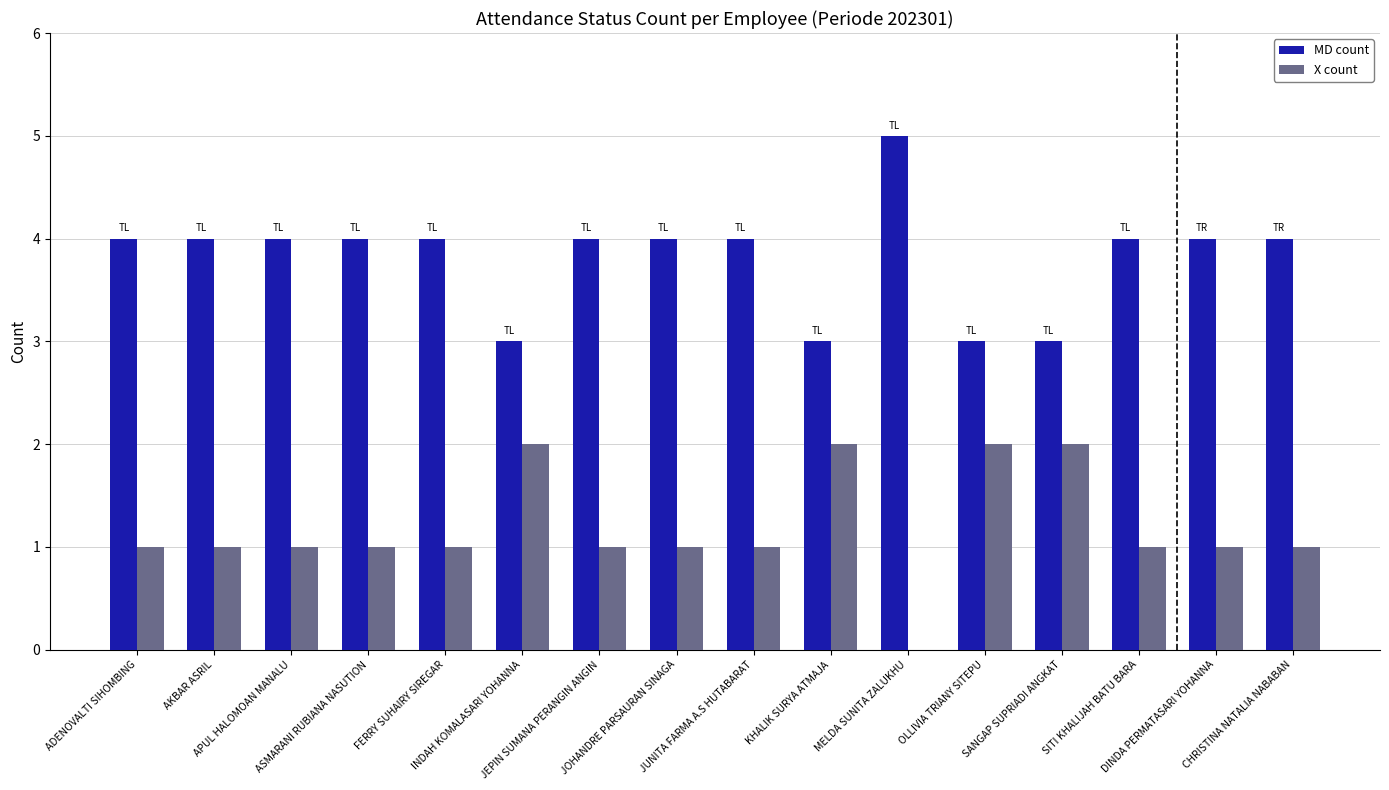

What is the sum of all X count values?

19